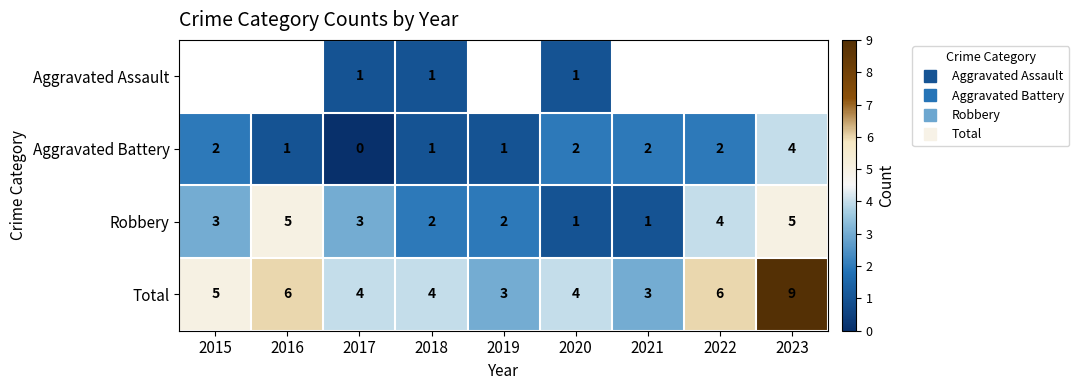

What is the difference between the maximum and minimum values in the Total series?

6.0